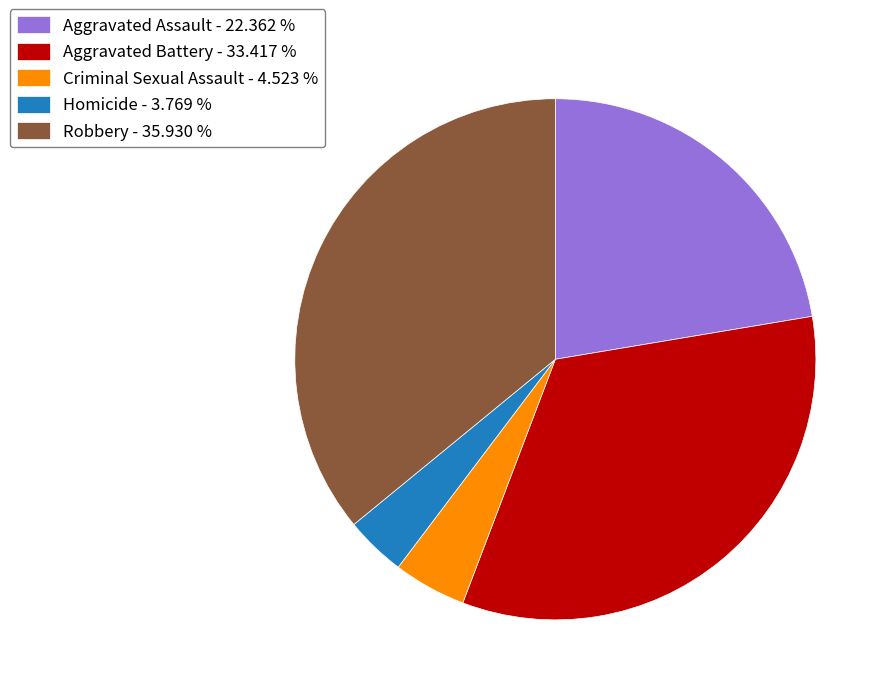

Count the number of slices in the pie.

5